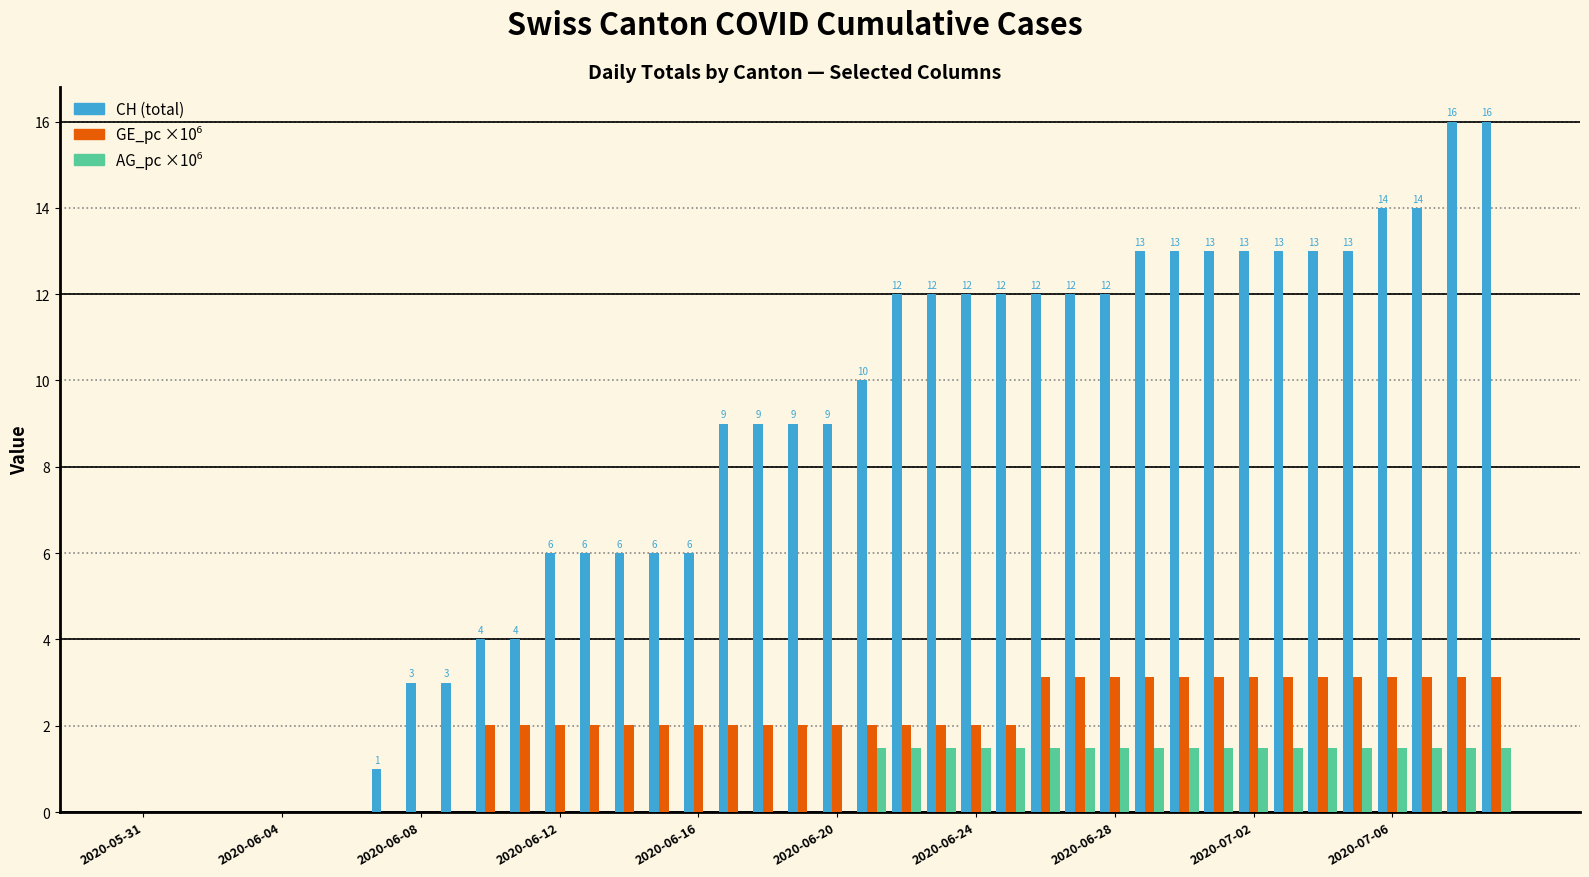

What is the sum of all CH (total) values?

326.0